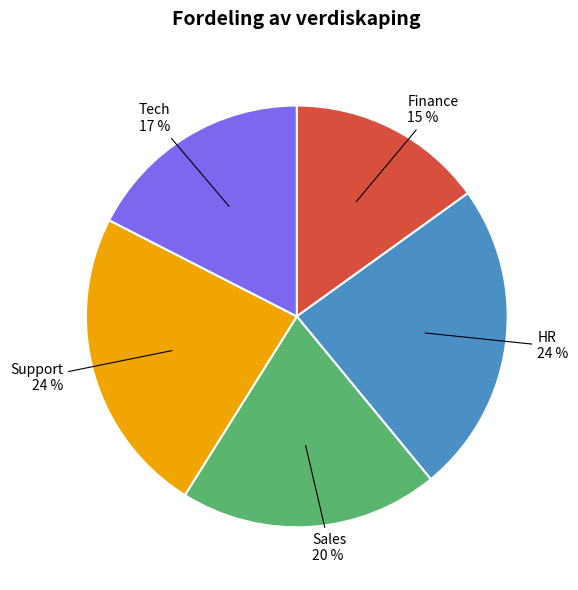

To the nearest percent, what is the average slice percentage?

20%